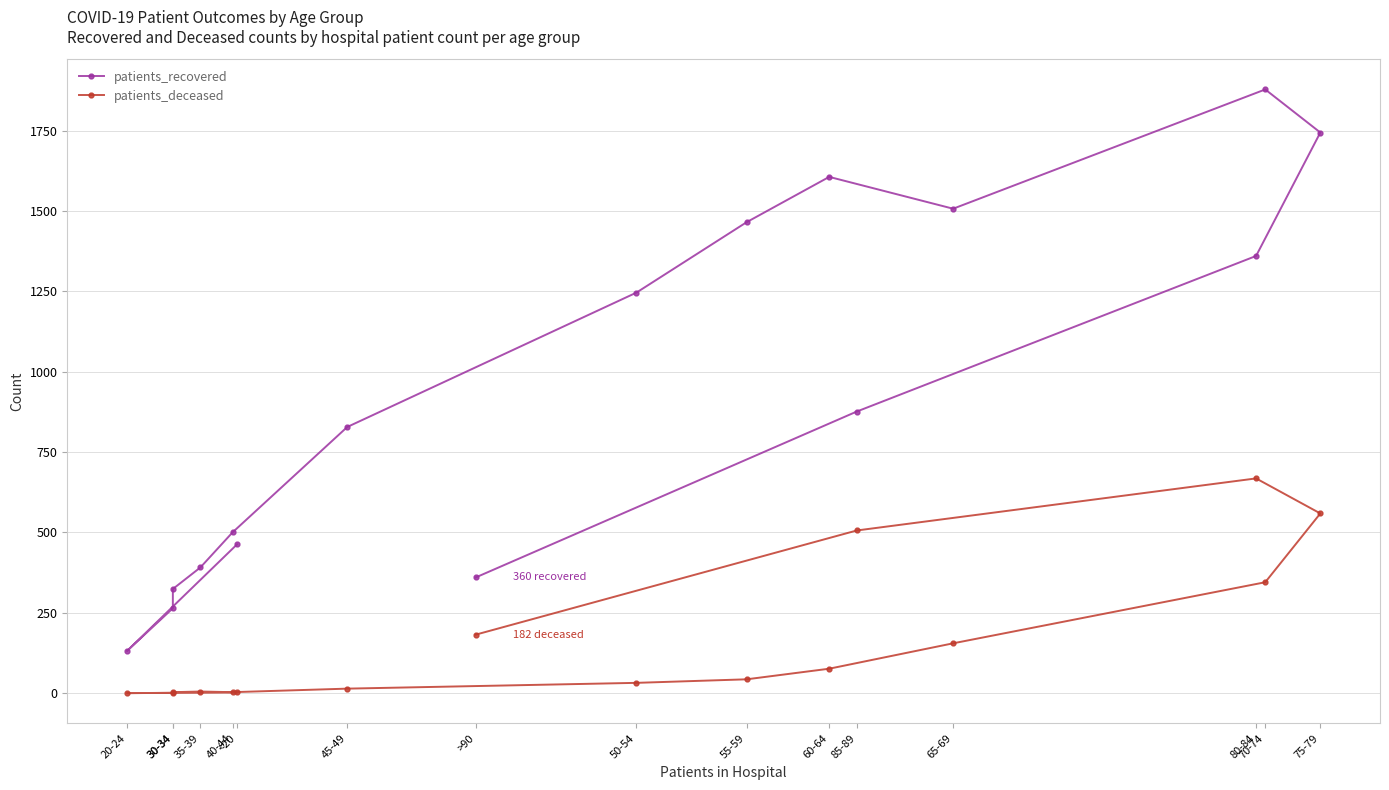

What is the spread (max minus min) of values at 65-69?

1352